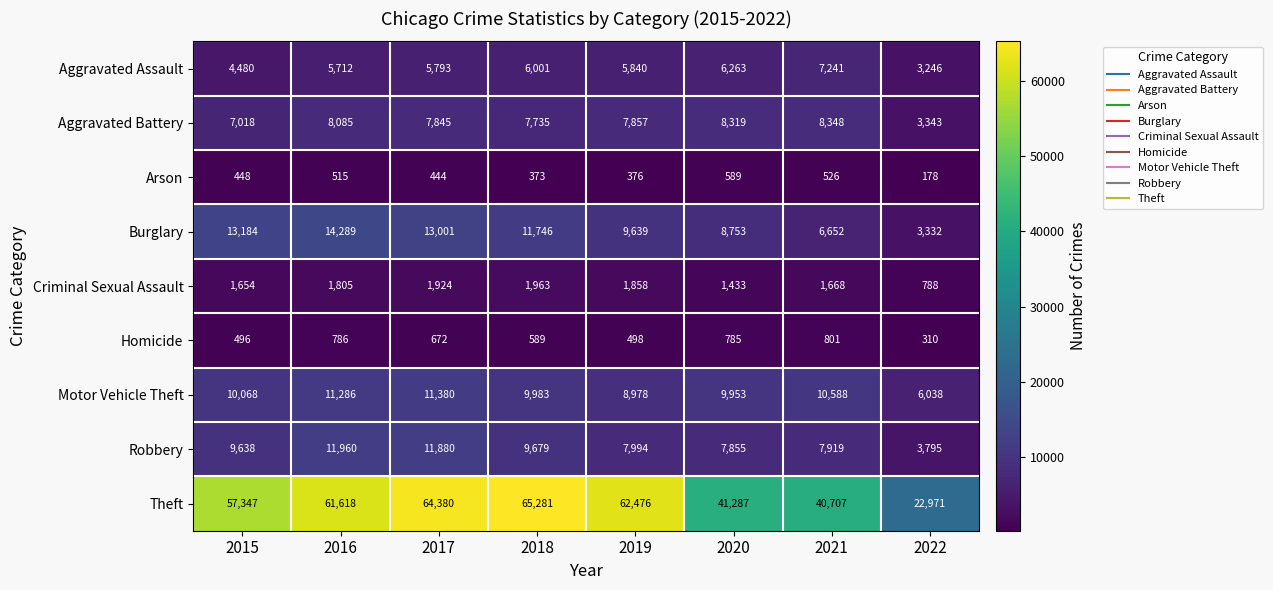

What is the difference between the second highest and minimum values in the Robbery series?

8085